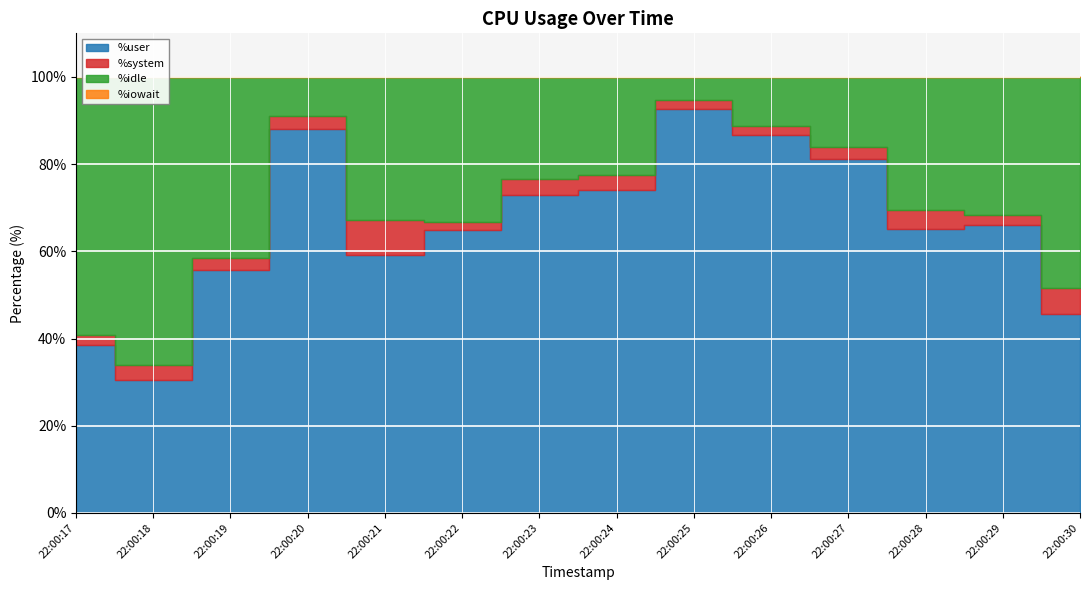

What is the total value across all series at 22:00:30?

100.0